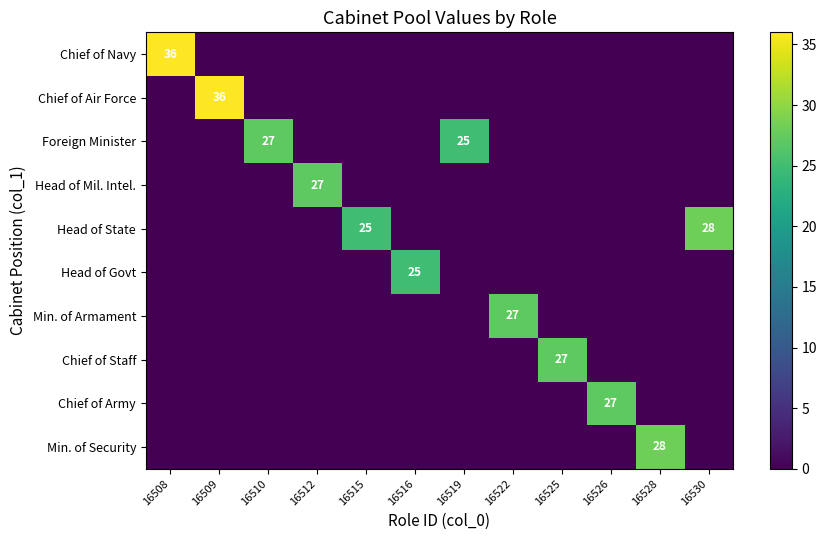

Count the number of data series in this chart.

10